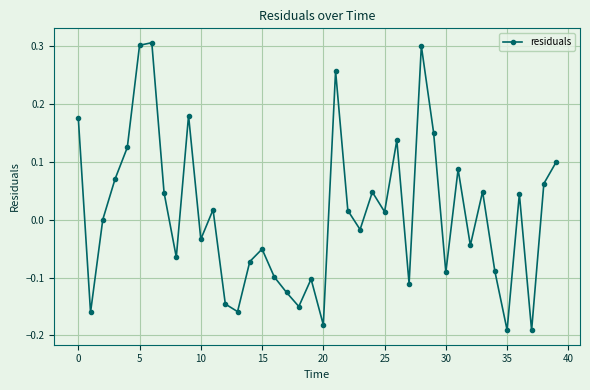

How many interior local peaks (higher than both neighbors) does the data have?

12